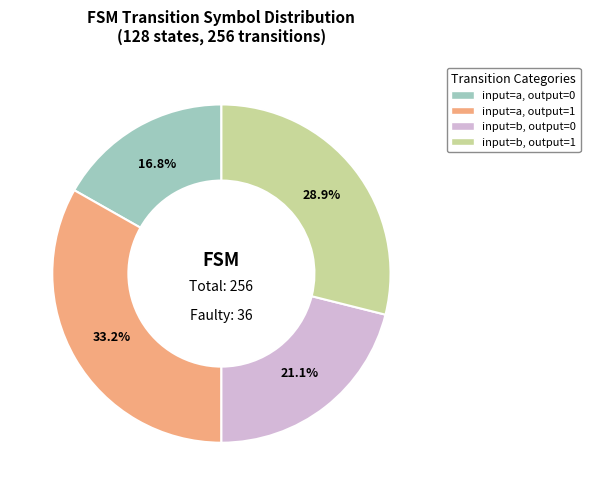

What is the ratio of the value at input=a, output=0 to the value at input=a, output=1?

0.5